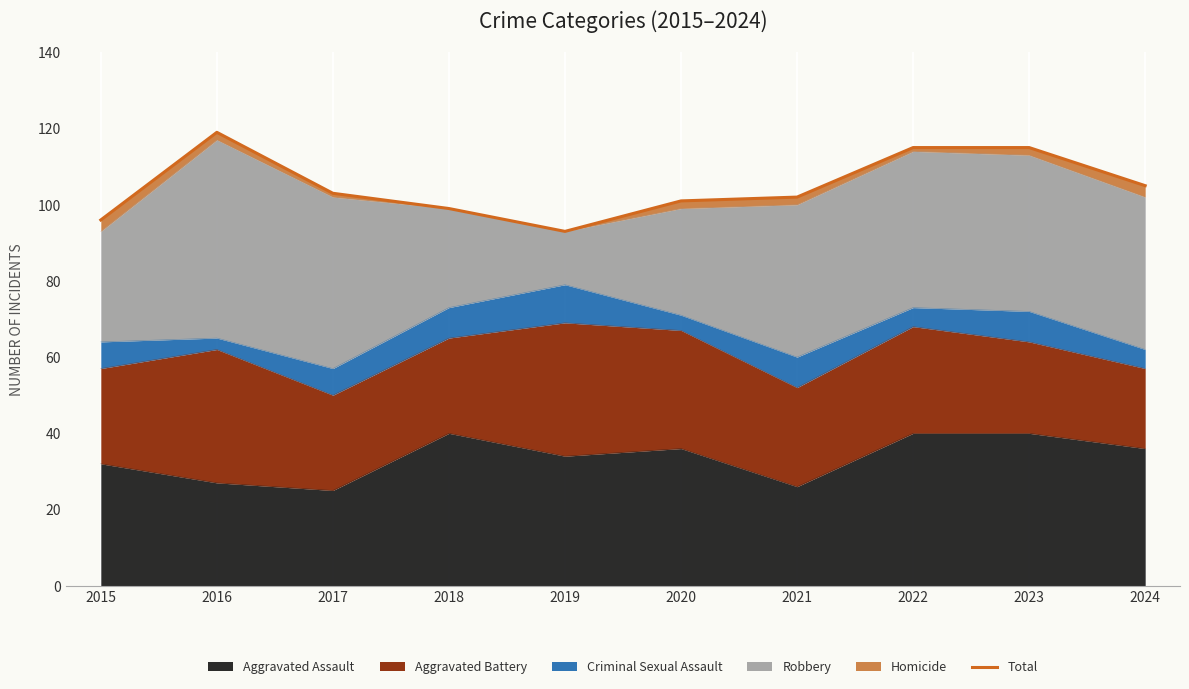

True or false: the data has more than 1 interior local peaks.

False